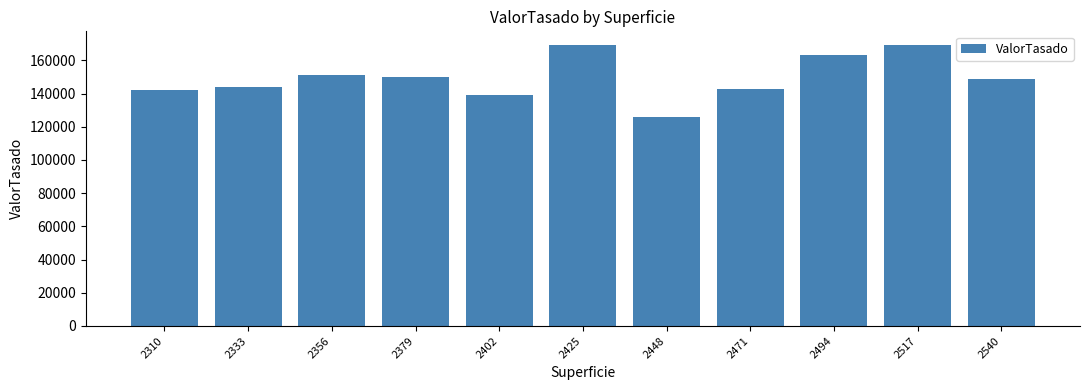

What is the greatest value displayed?

169000